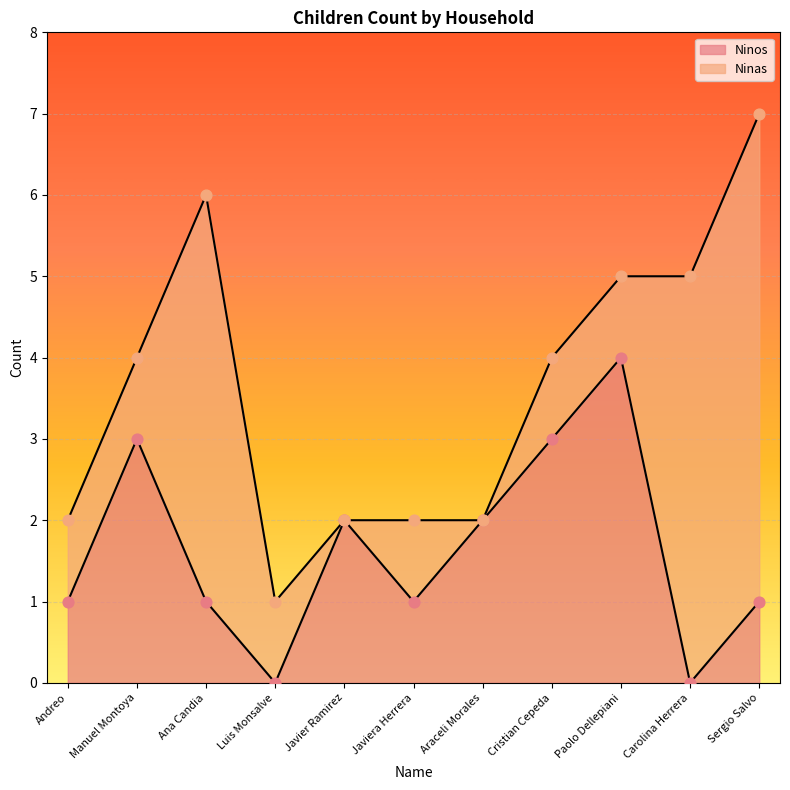

Between Sergio Salvo and Paolo Dellepiani, which is larger?

Paolo Dellepiani